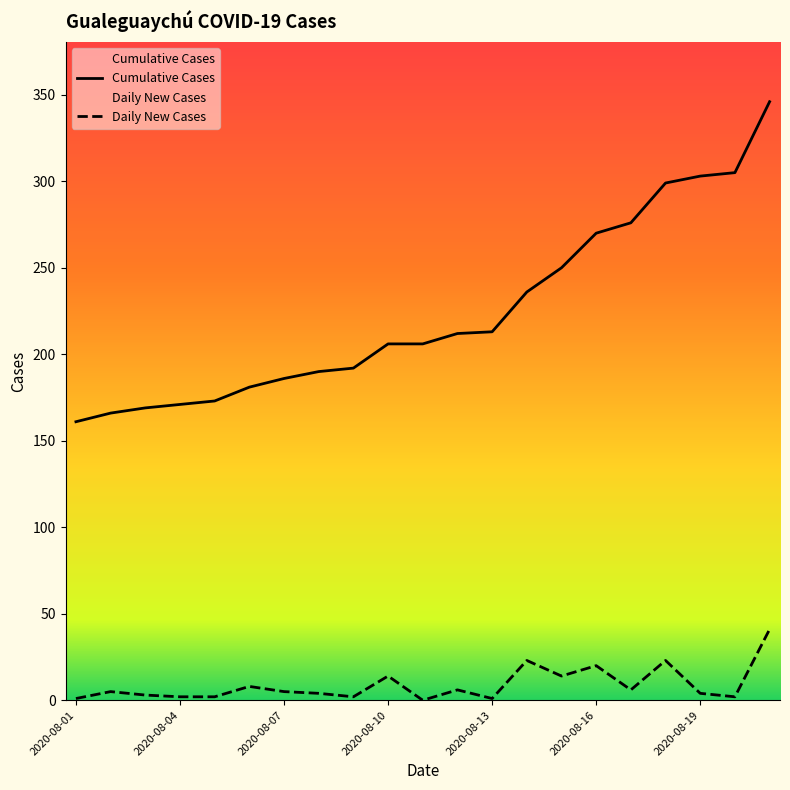

Between 2020-08-01 and 2020-08-14, which series saw the biggest shift?

Cumulative Cases